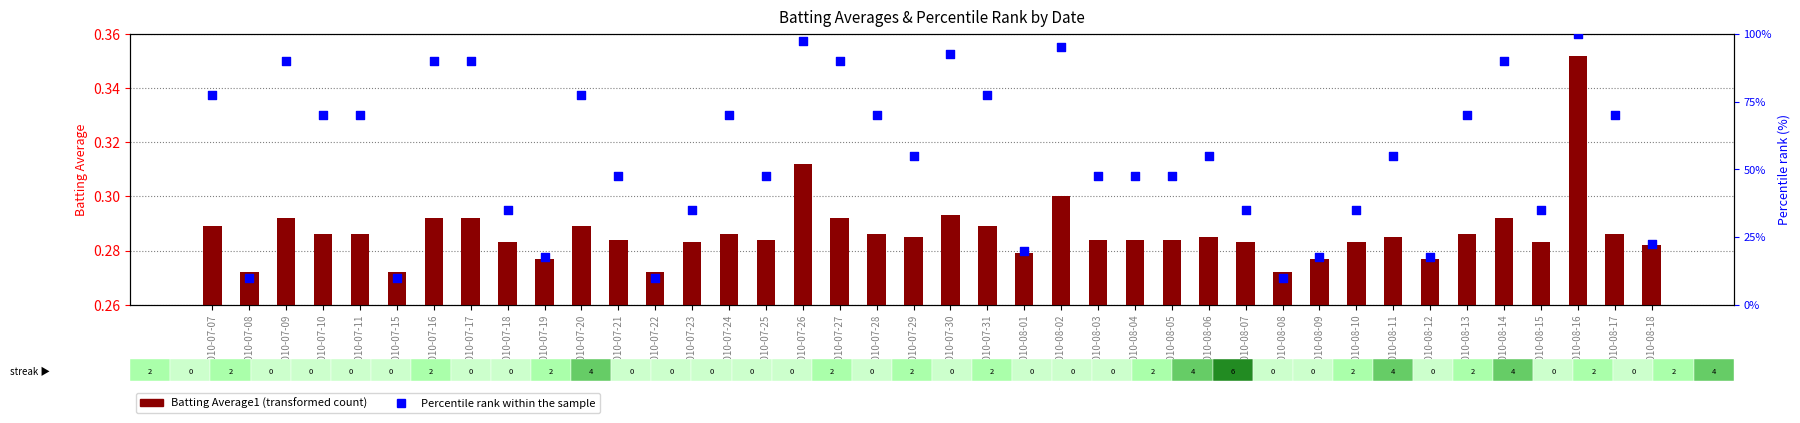

Is the value of Batting Average1 at 2010-08-03 greater than the value of Percentile rank within sample at 2010-07-25?

No